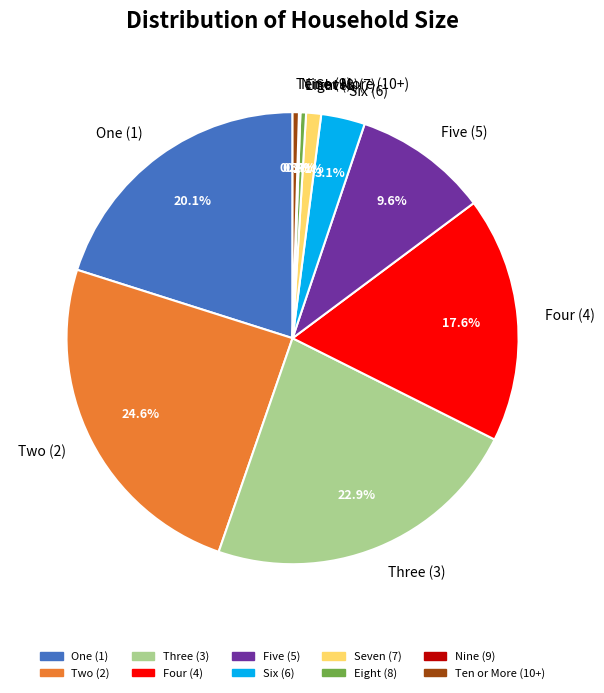

Which has a higher value, Two (2) or Ten or More (10+)?

Two (2)